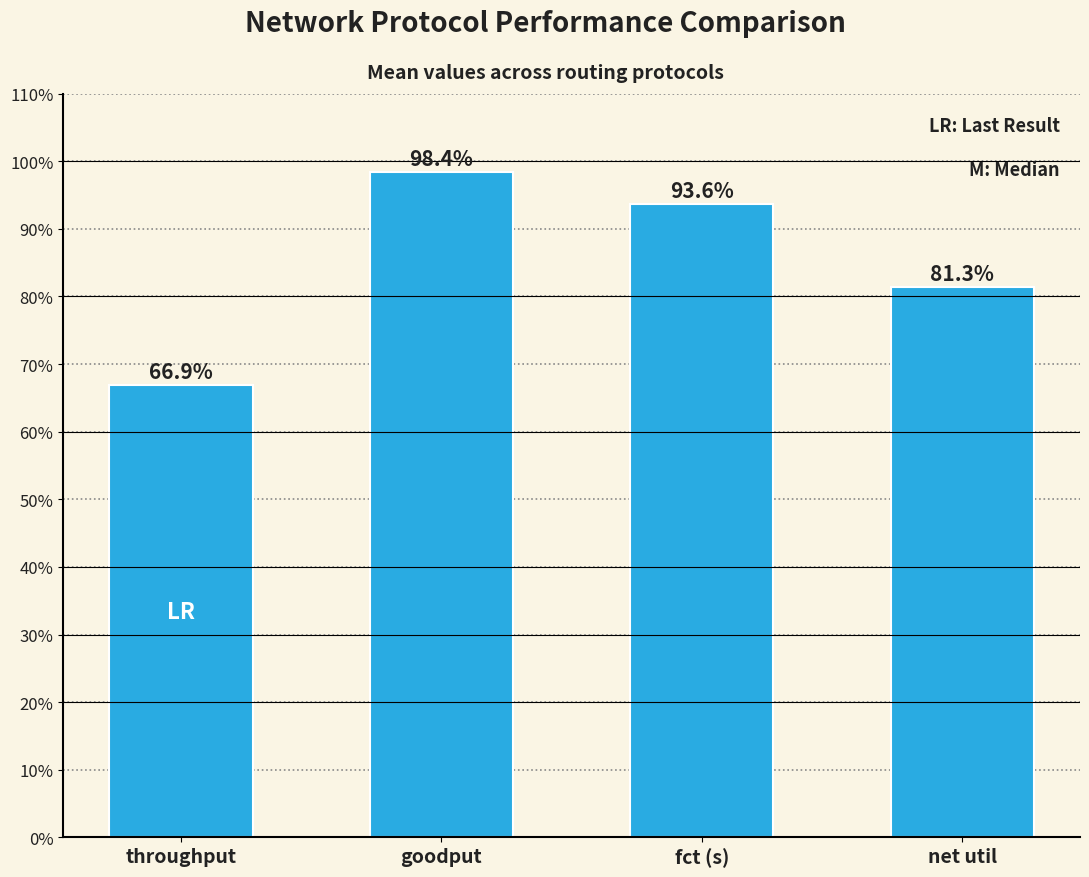

What is the minimum value shown in the chart?

66.9